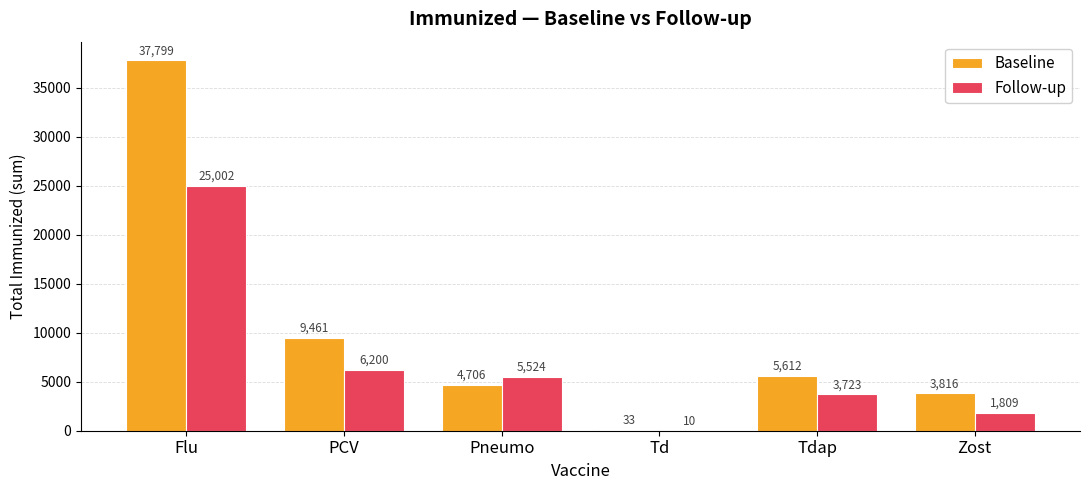

What is the average value of the Follow-up series?

7045